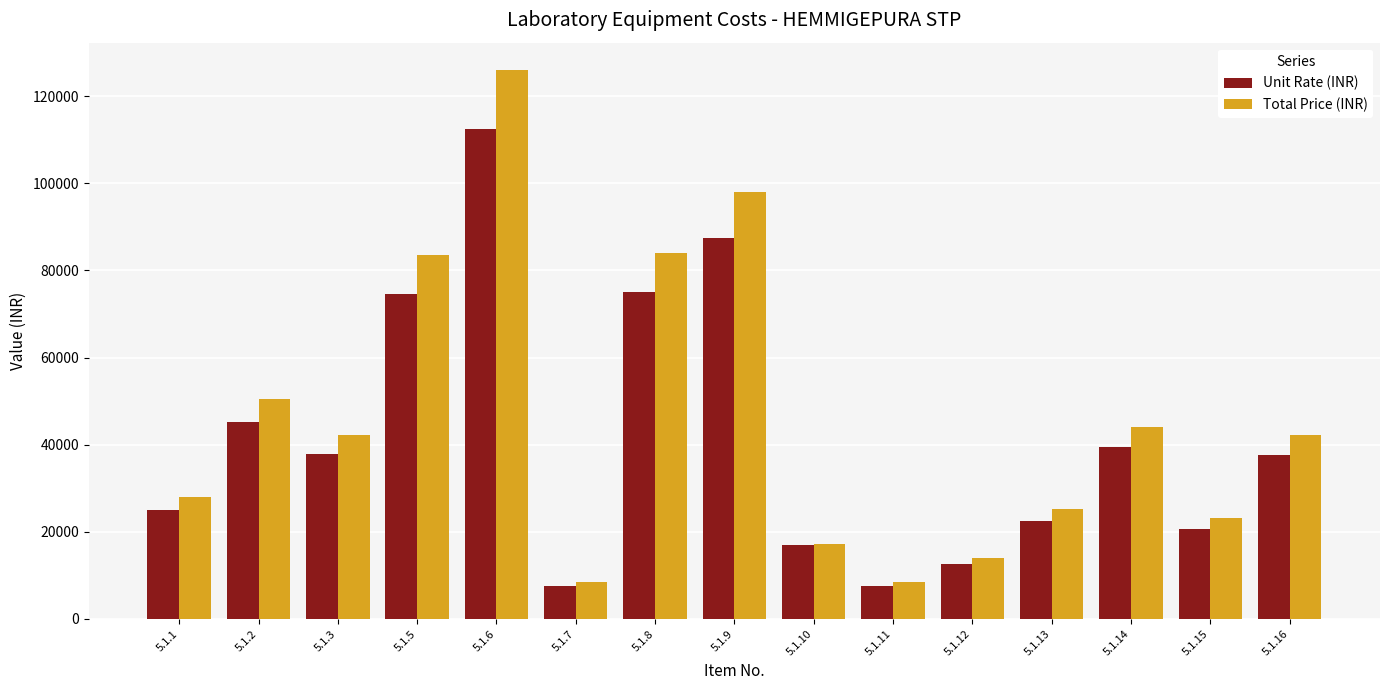

What is the sum of all Unit Rate (INR) values?

621900